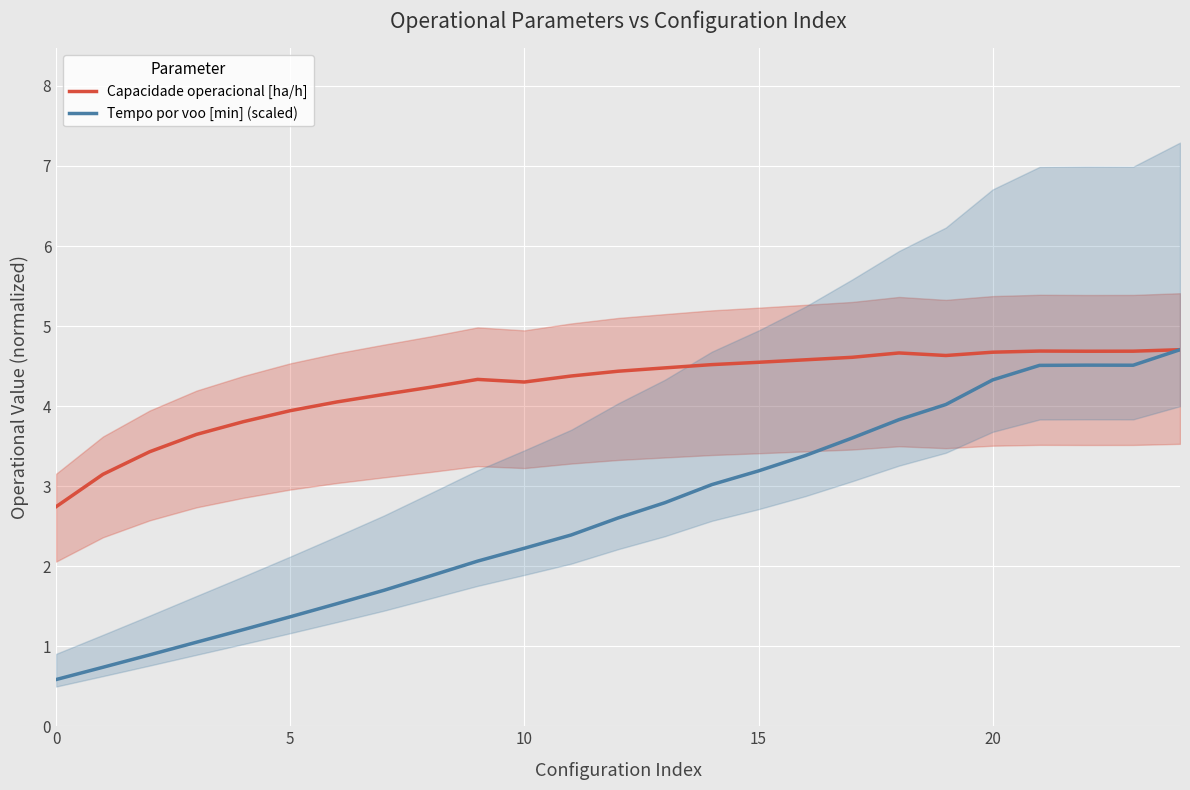

How many series are shown in this chart?

2